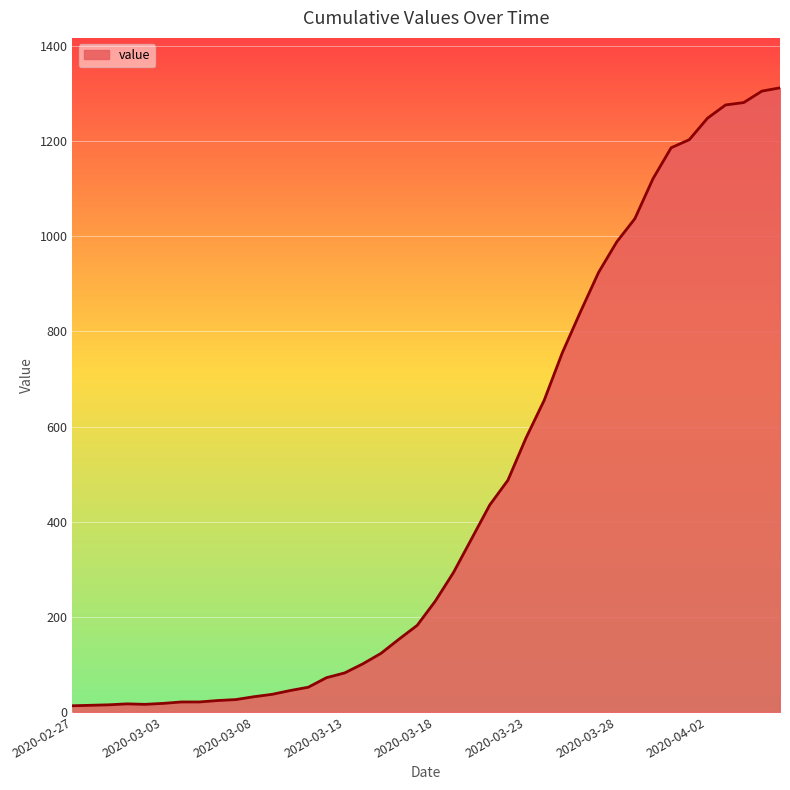

What is the greatest value displayed?

1312